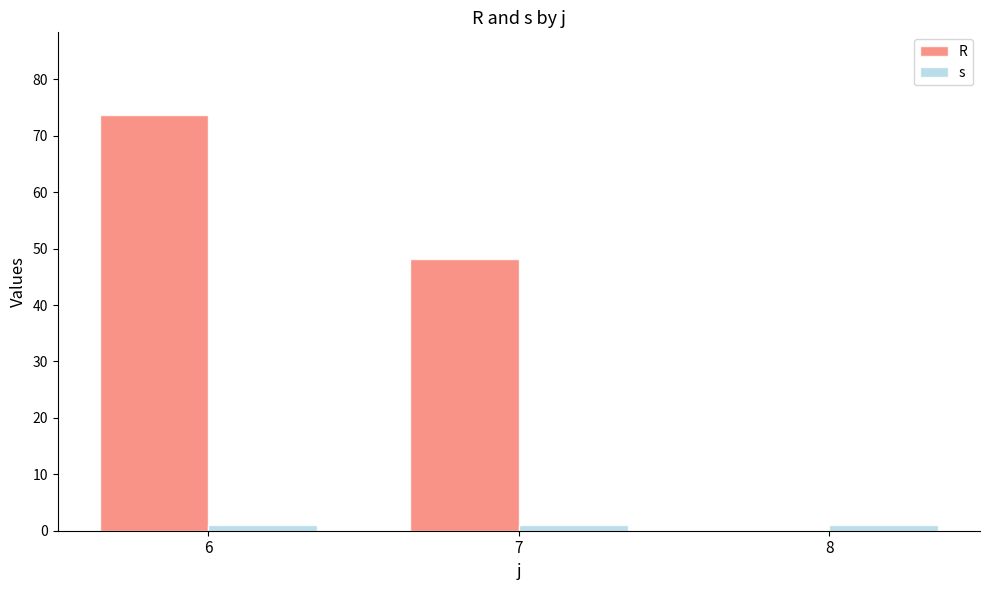

Where does the R series first go above 48?

6